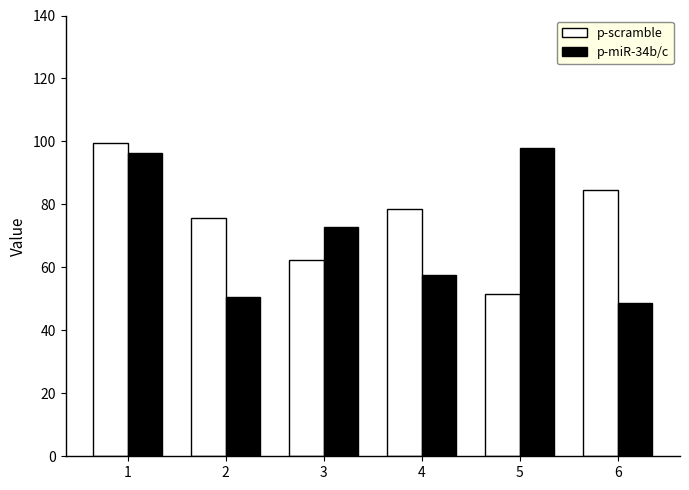

Are the bars grouped side by side (vs. stacked)?

Yes